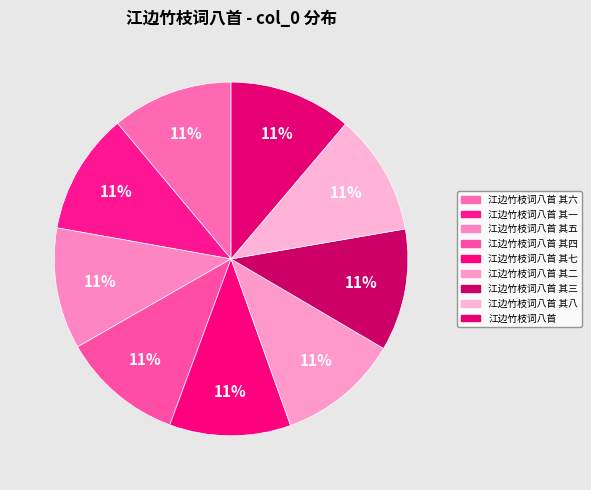

Does 江边竹枝词八首 其五 account for over 50% of the chart?

No